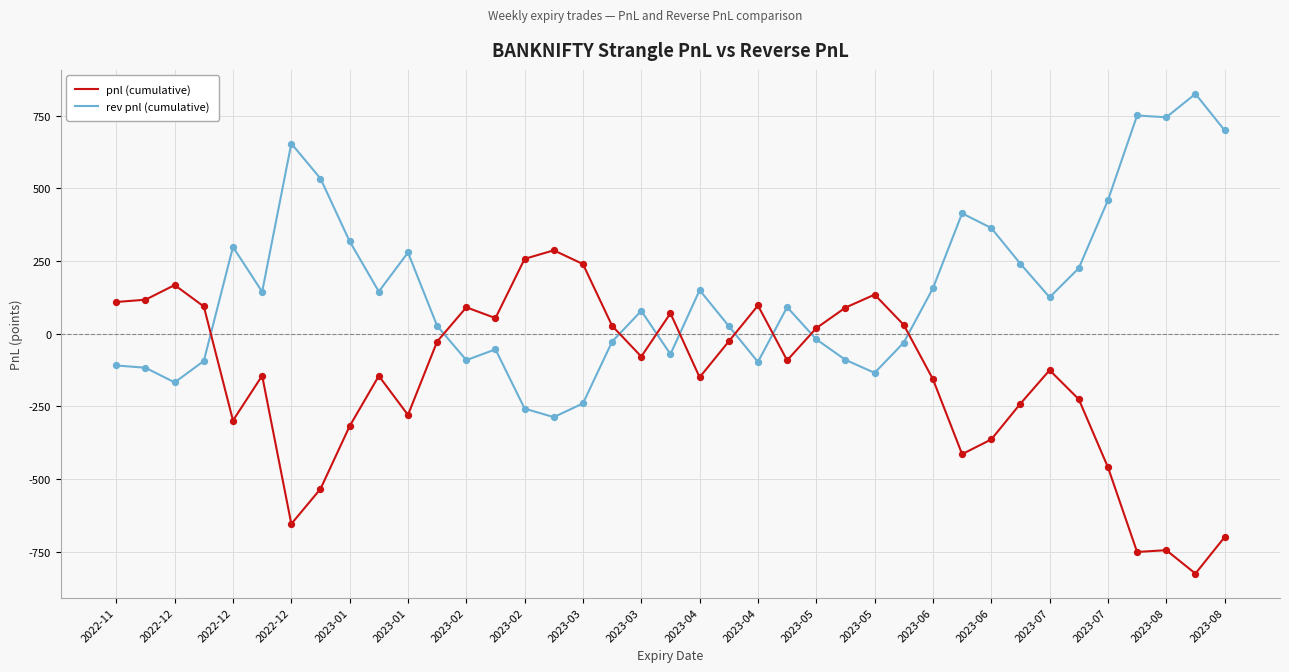

Which series has the largest total across all categories?

rev pnl (cumulative)